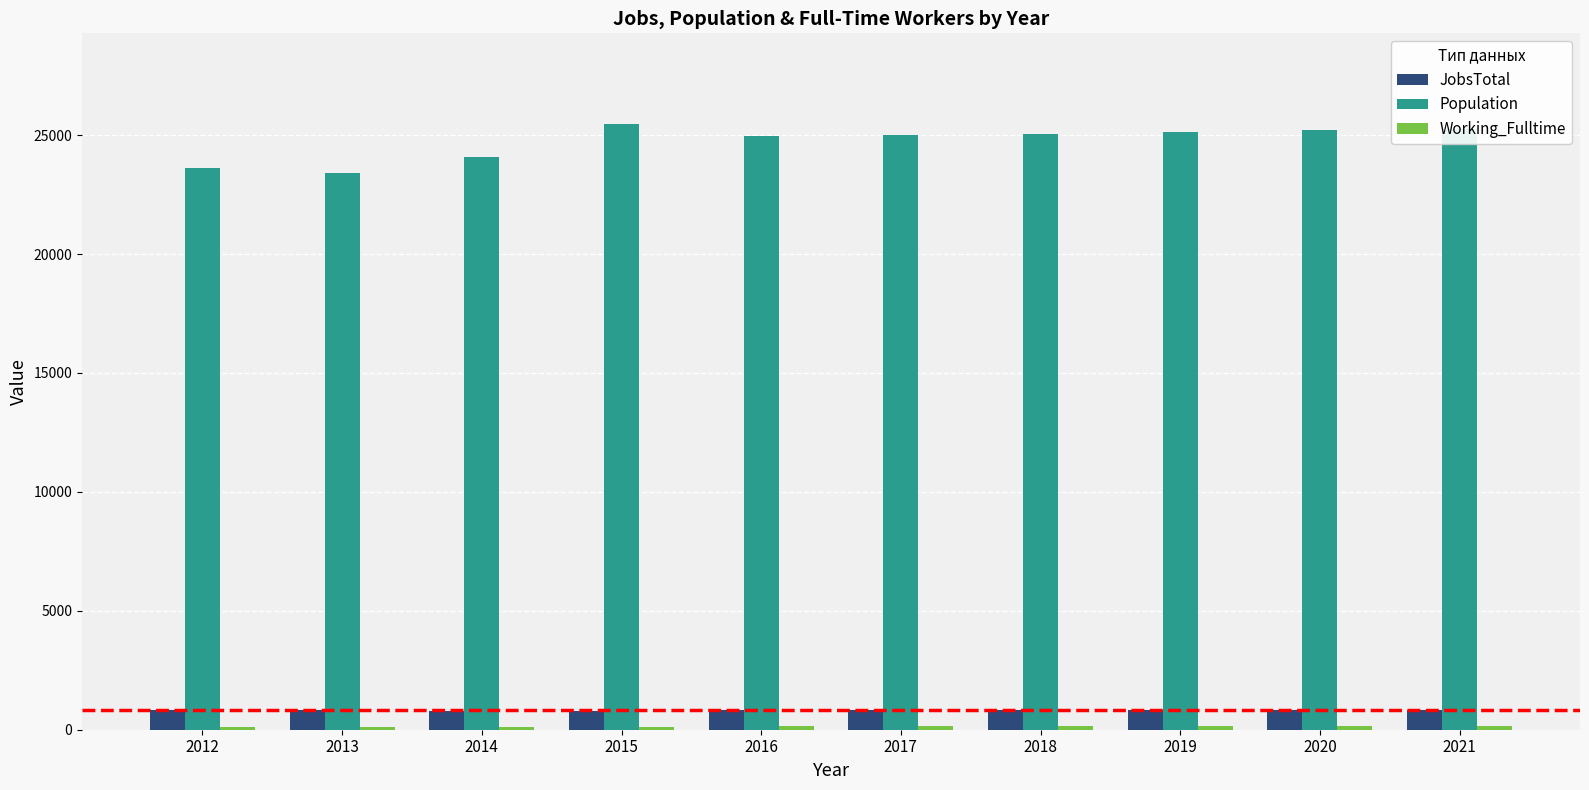

What is the difference between the maximum and minimum values in the Population series?

2039